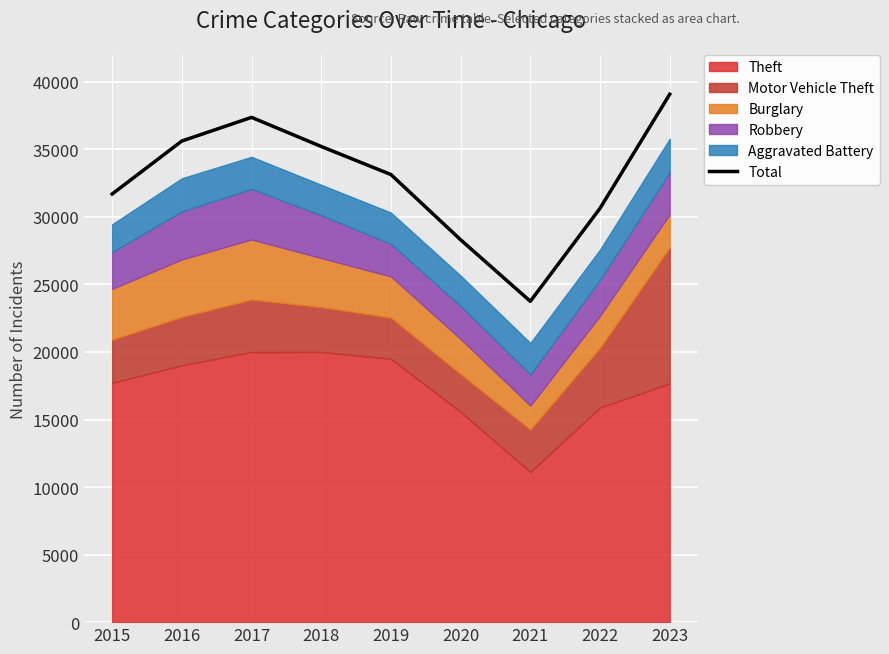

Count the number of categories in the chart.

9